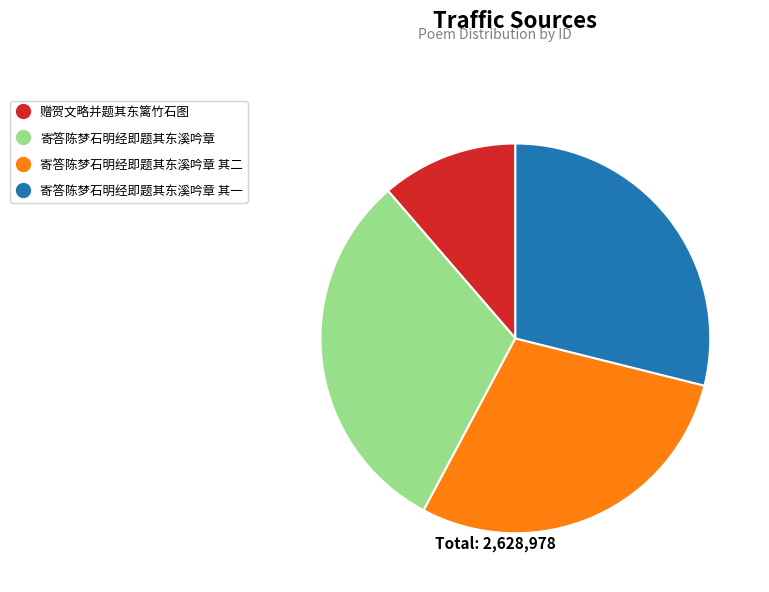

Is there a majority slice in this chart?

No